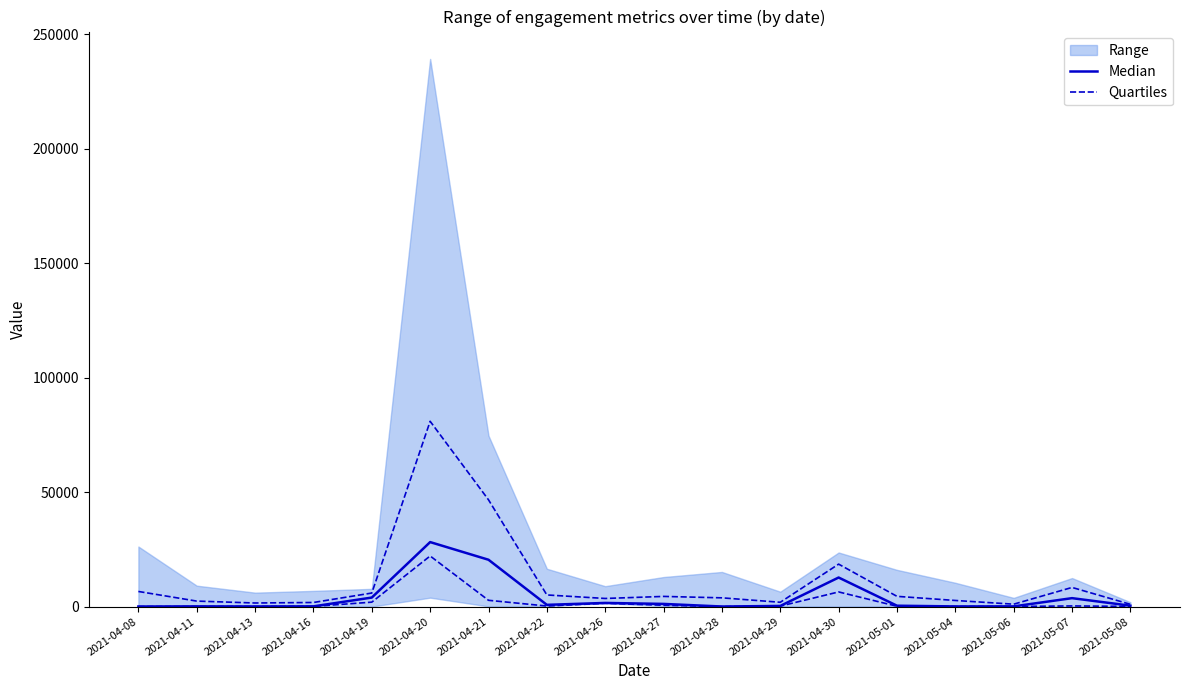

Is it true that Median equals 295.5 at 2021-04-29?

True